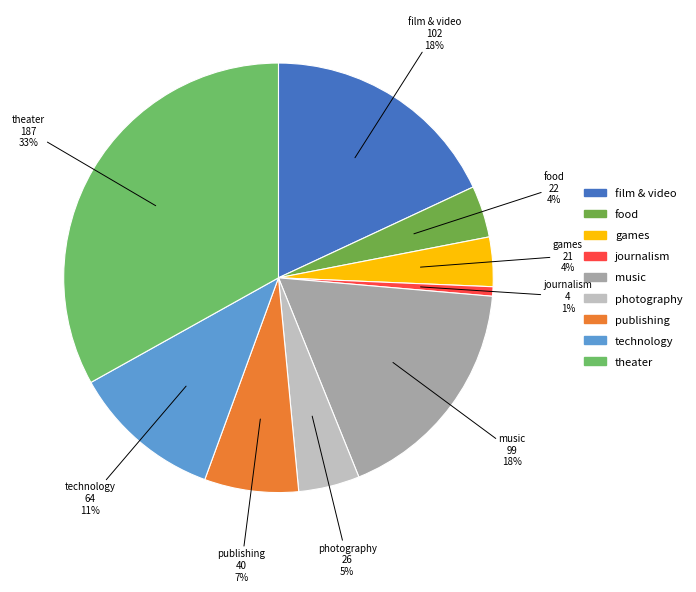

How many slices are in this pie chart?

9